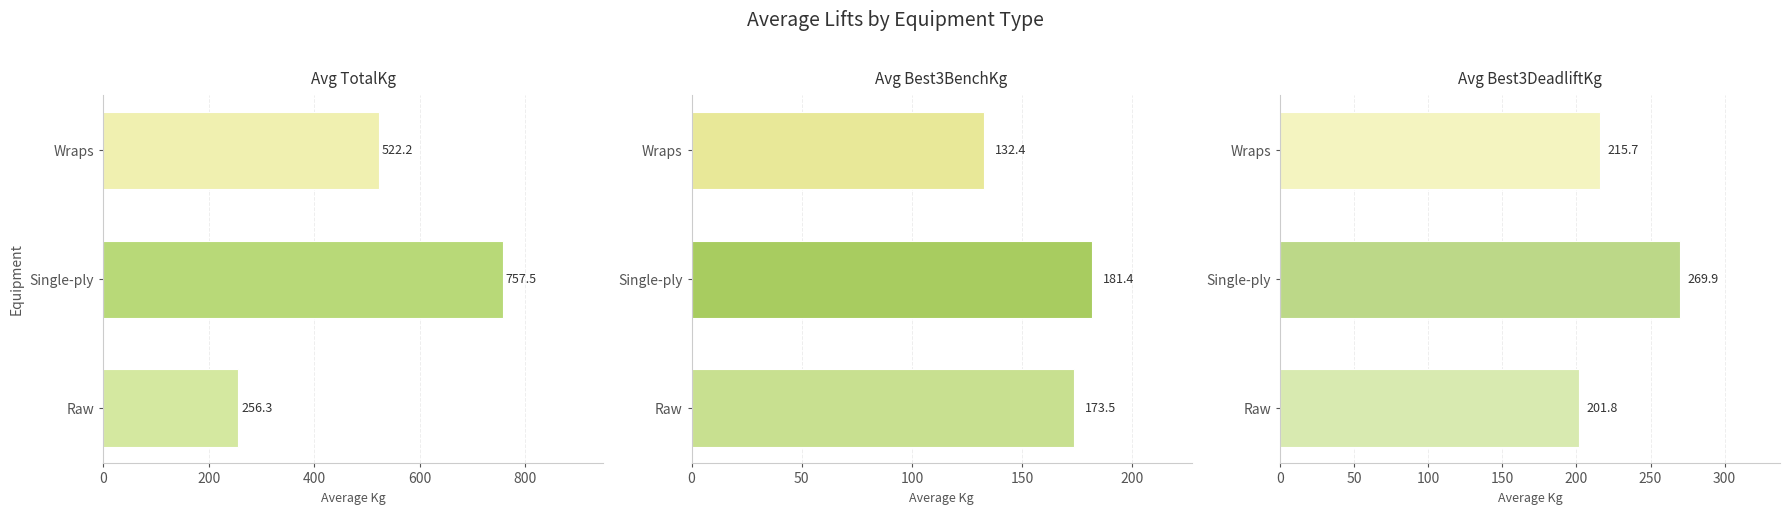

List the series in order of their peak value, highest first.

Avg TotalKg, Avg Best3DeadliftKg, Avg Best3BenchKg